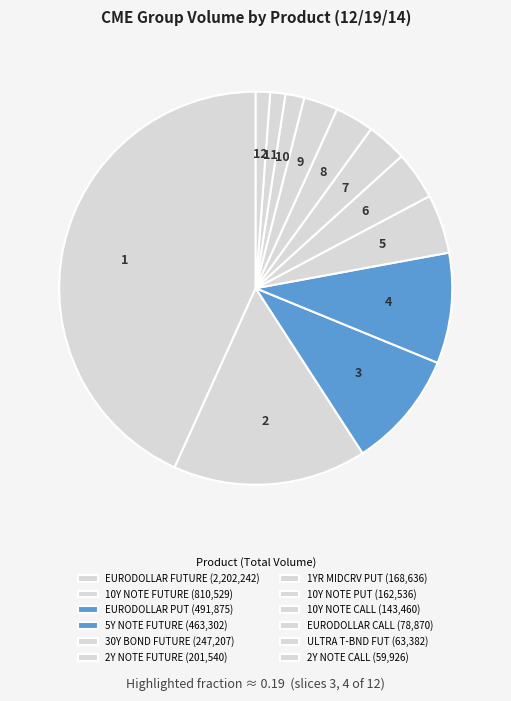

How many segments does this pie chart have?

12